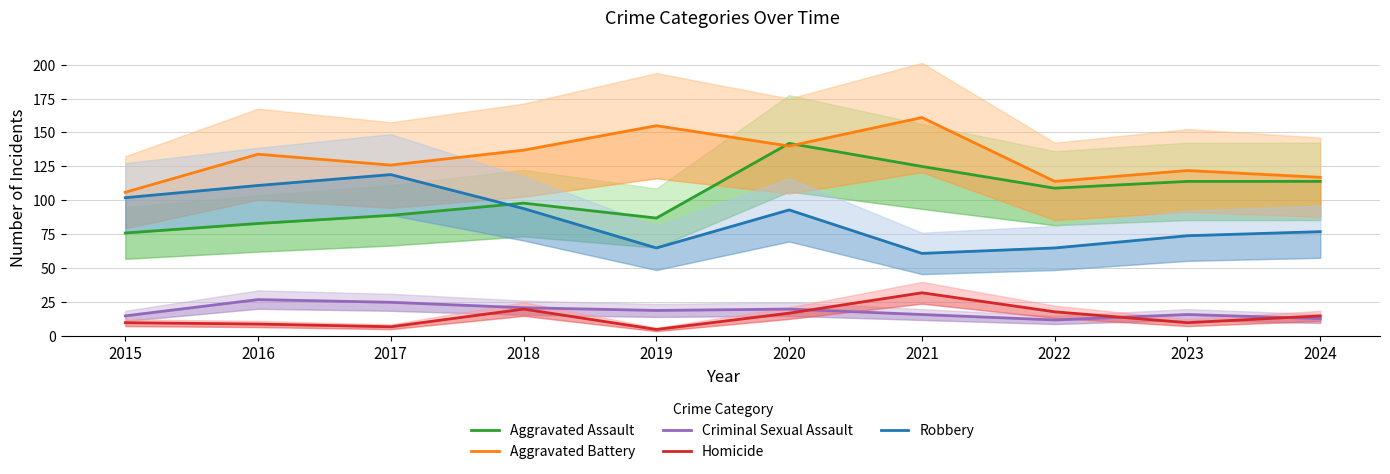

At which label is Aggravated Battery closest to 133?

2016